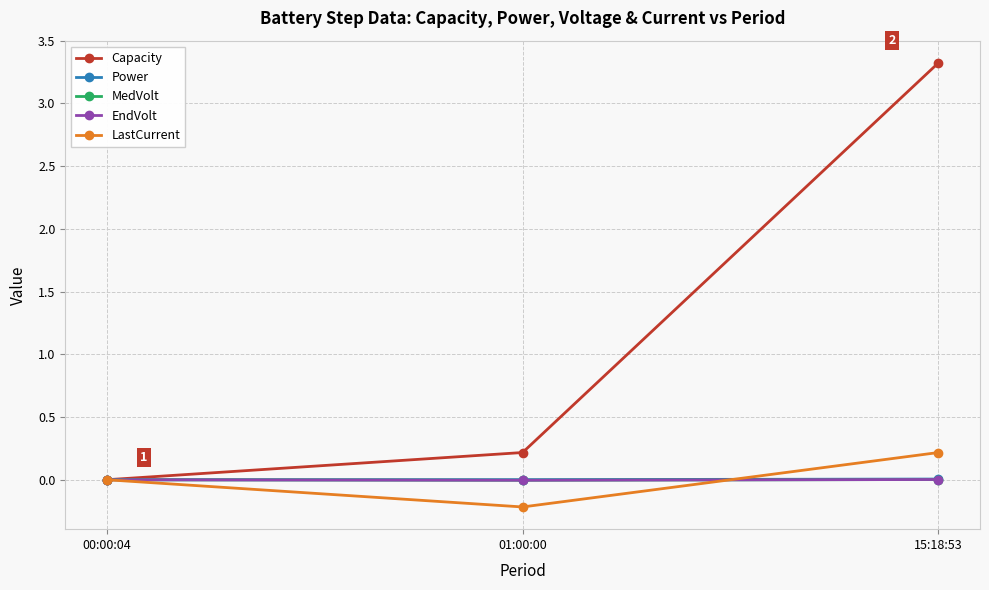

Rank the categories by LastCurrent value from highest to lowest.

15:18:53, 00:00:04, 01:00:00